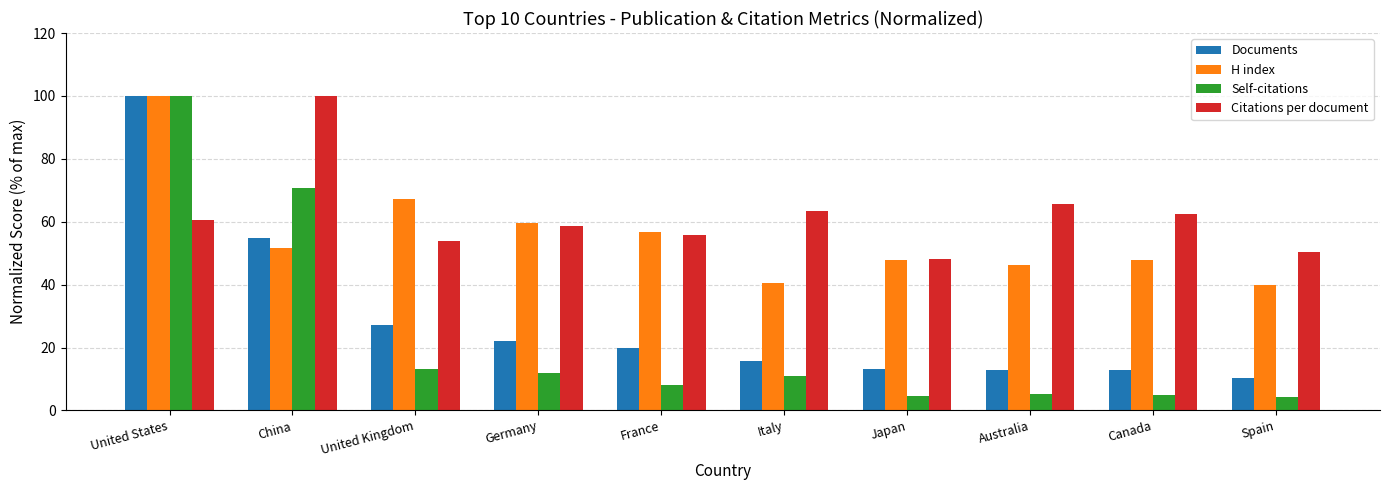

What is the approximate value of Self-citations at Australia?

5.3